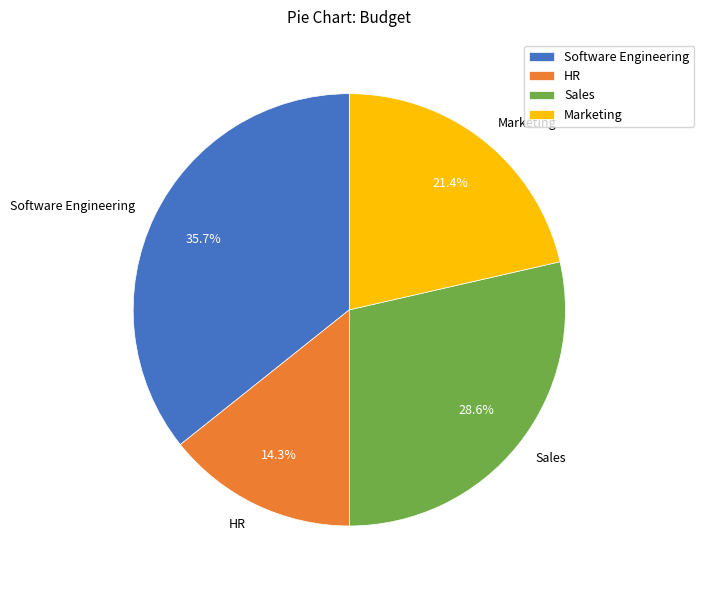

Is it true that HR is 14% of the pie?

True